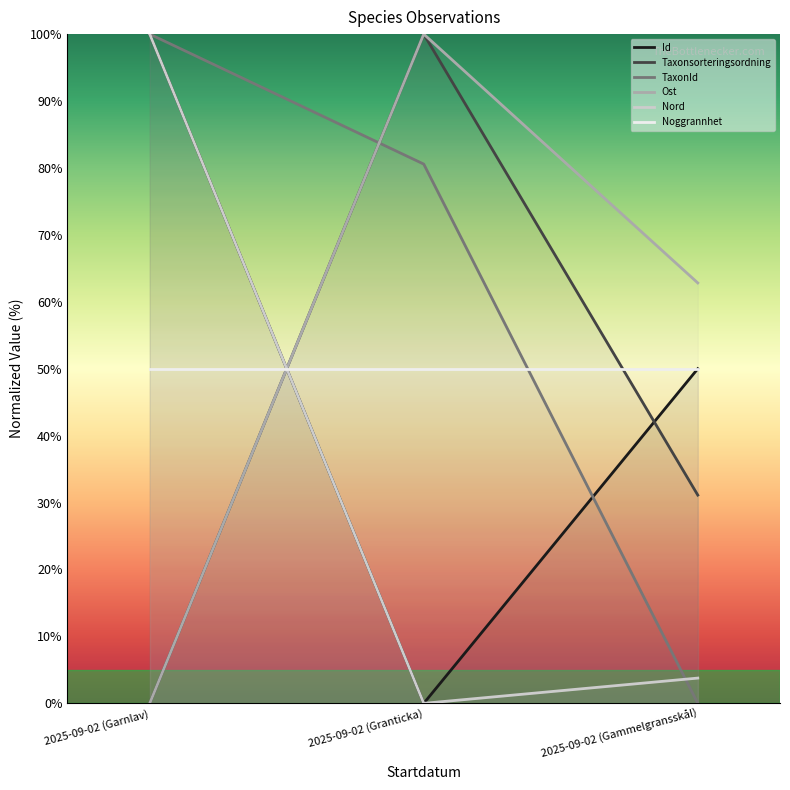

The value of TaxonId at 2025-09-02 (Granticka) is 80.6. True or false?

True